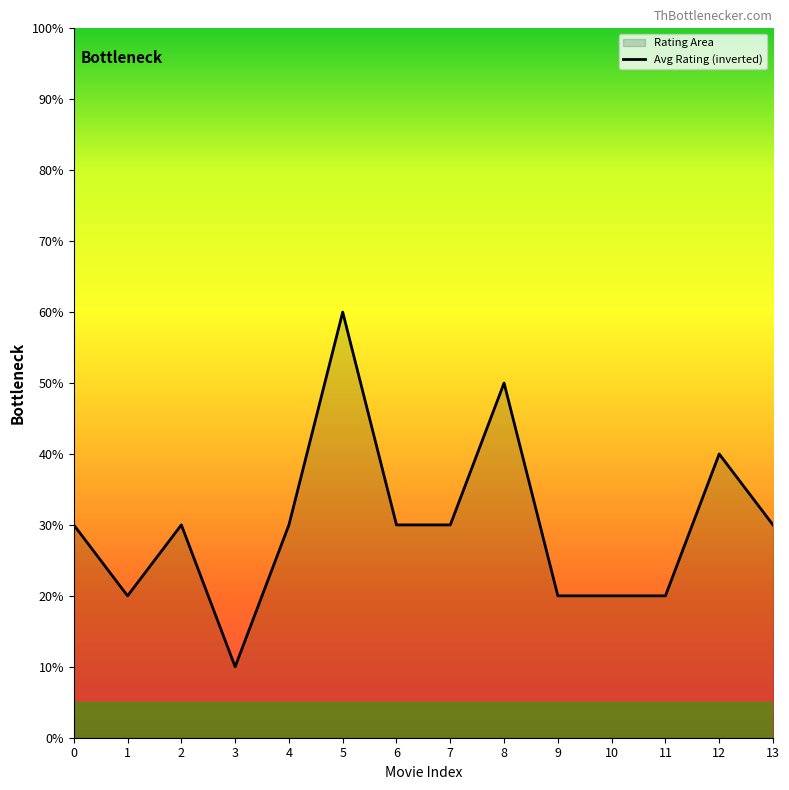

Rank the categories by value from highest to lowest.

5, 8, 12, 0, 2, 4, 6, 7, 13, 1, 9, 10, 11, 3